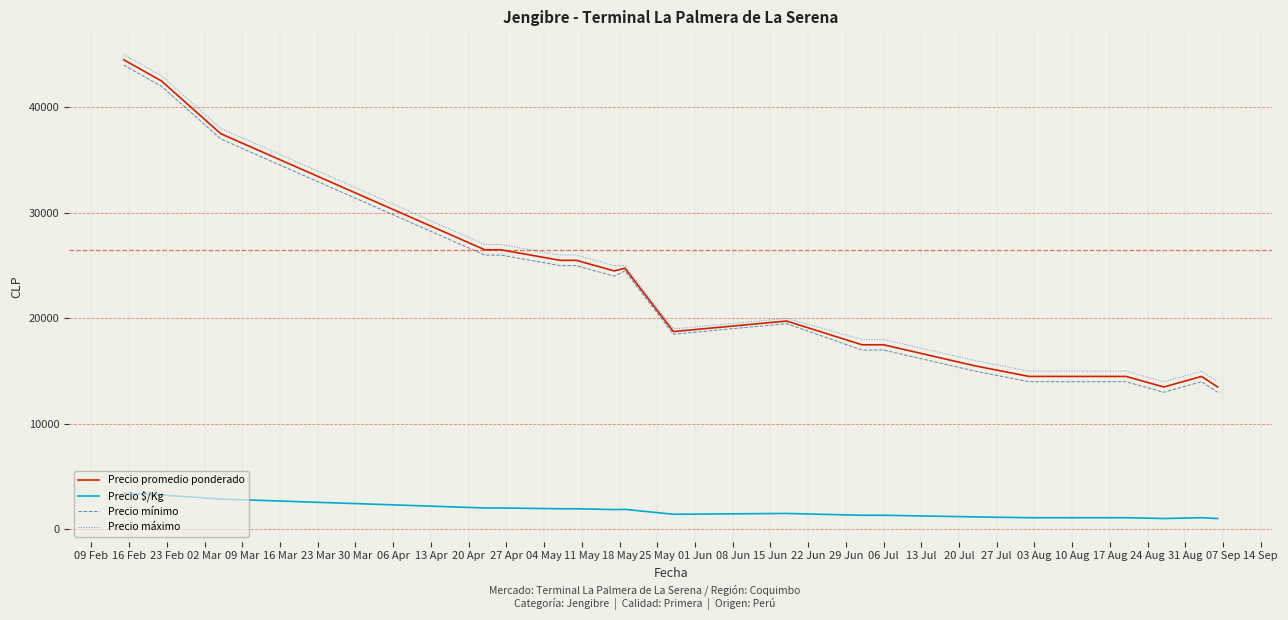

True or false: Precio promedio ponderado and Precio $/Kg cross at least once.

False